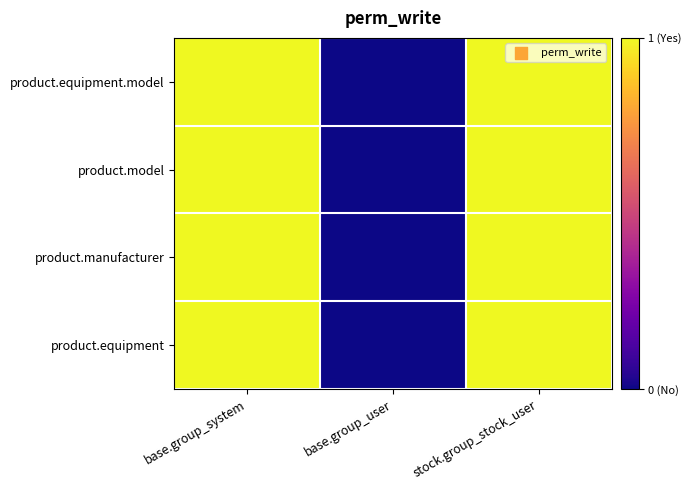

What is the total value across all series at base.group_system?

4